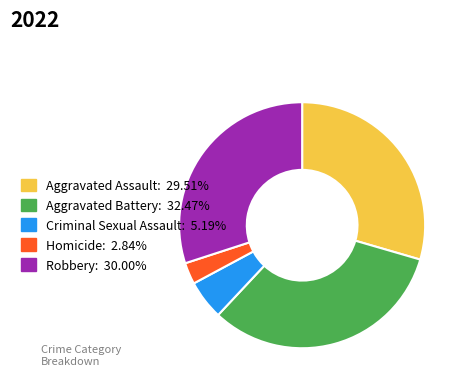

Does any single category account for the majority?

No